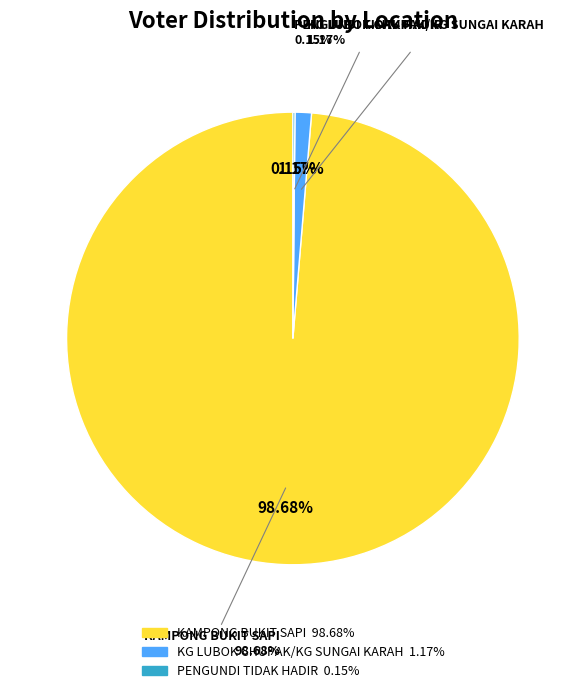

Which has a higher value, KAMPONG BUKIT SAPI or PENGUNDI TIDAK HADIR?

KAMPONG BUKIT SAPI